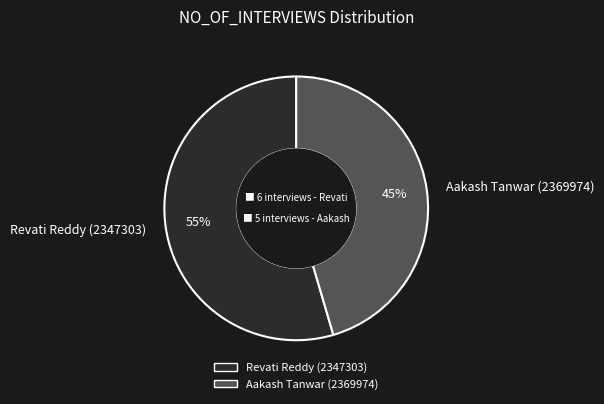

To the nearest percent, what is the average slice percentage?

50%